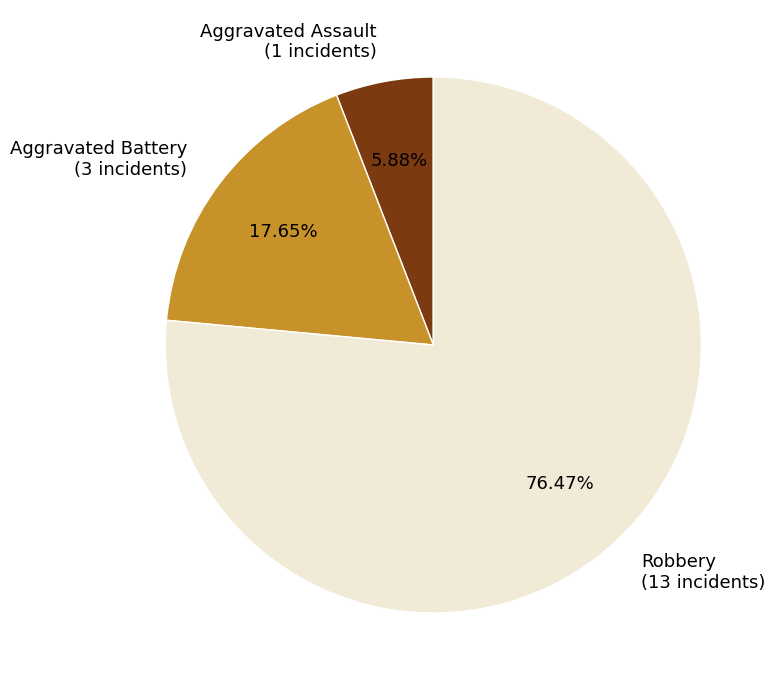

How many segments does this pie chart have?

3